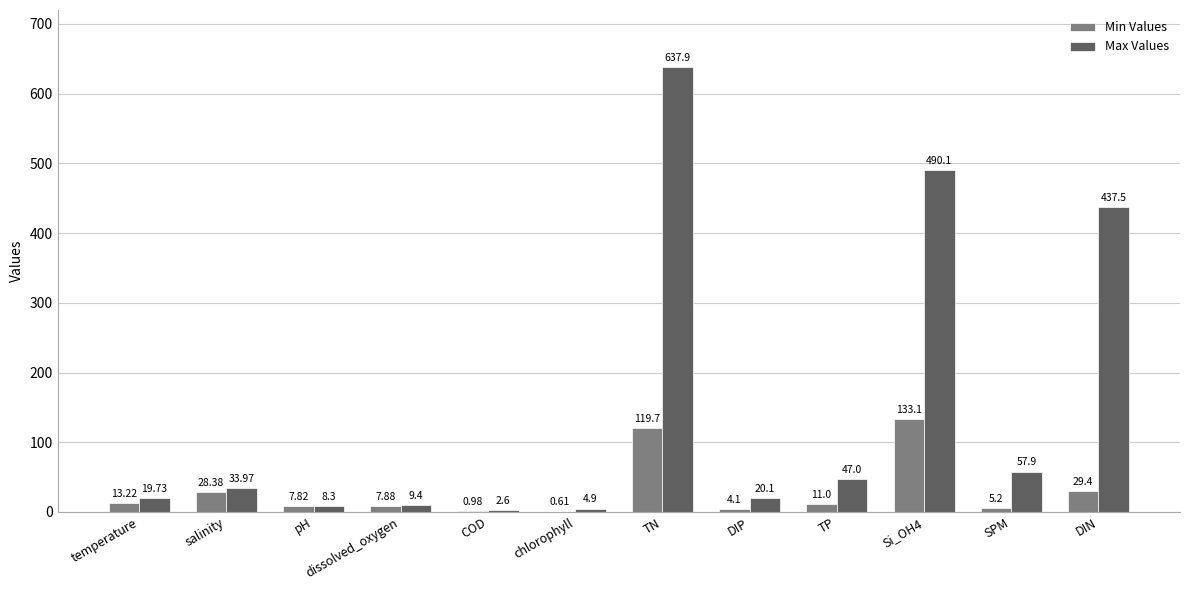

What is the total value across all series at TN?

757.6